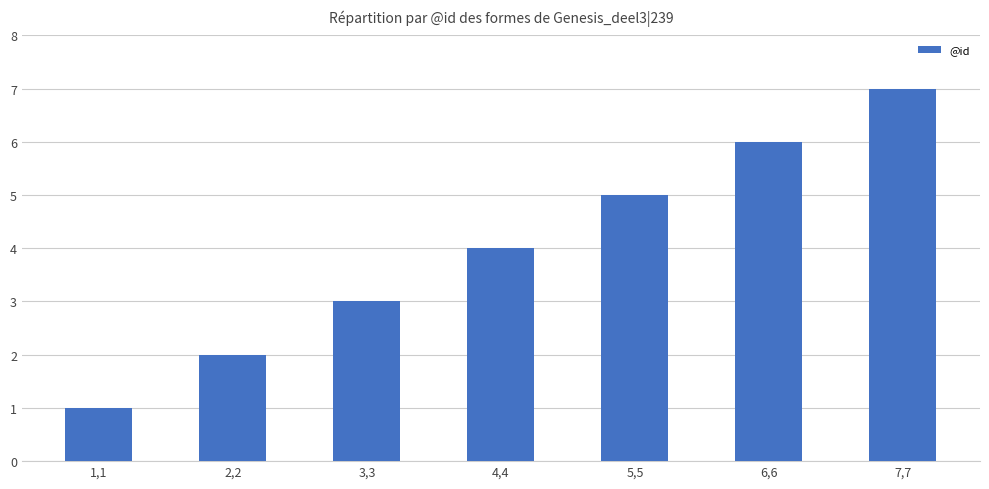

How many categories are shown in the chart?

7